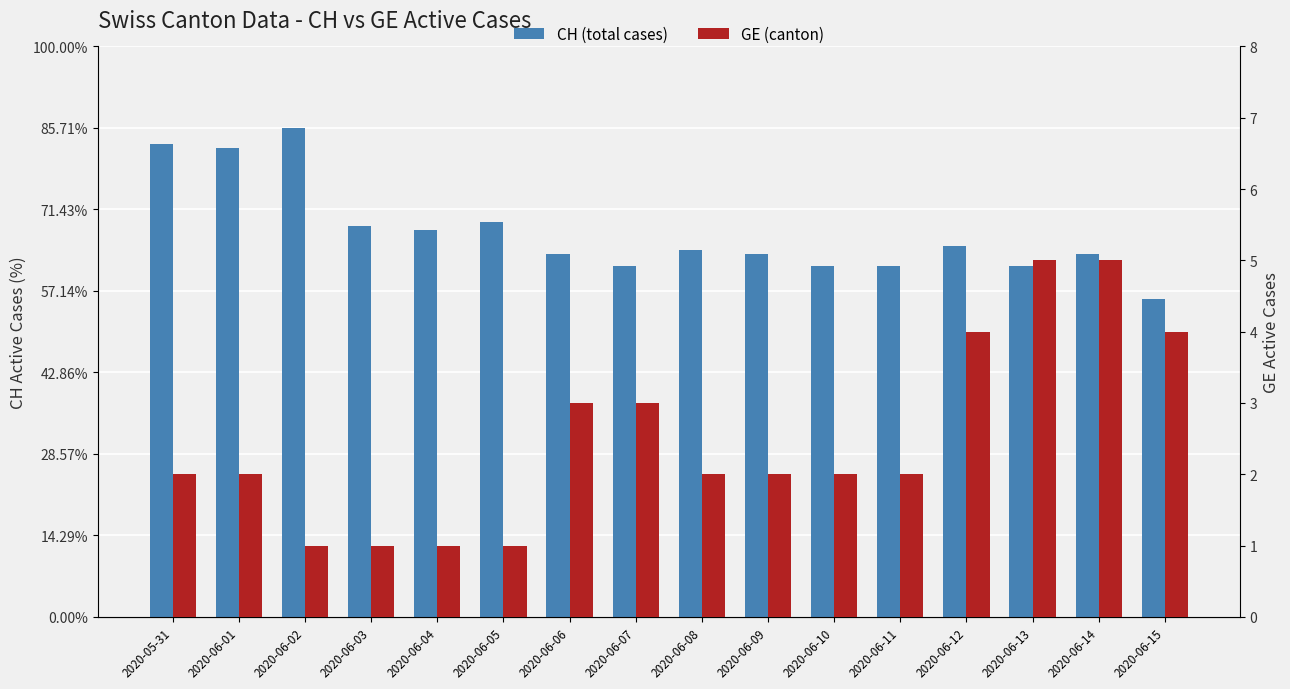

Rank the series by their maximum value, from highest to lowest.

CH (total cases), GE (canton)